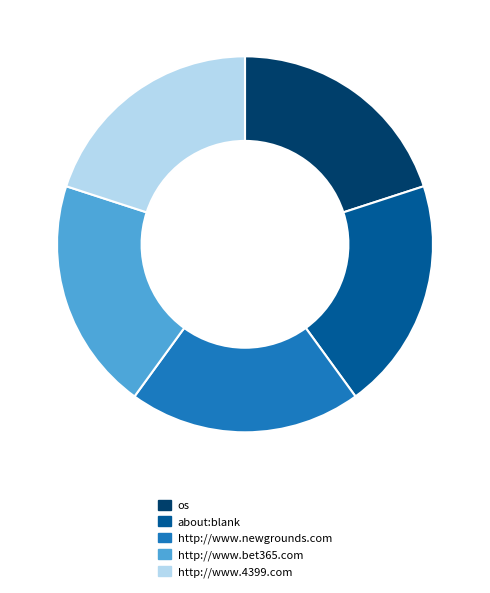

True or false: http://www.bet365.com accounts for 5% of the total.

False